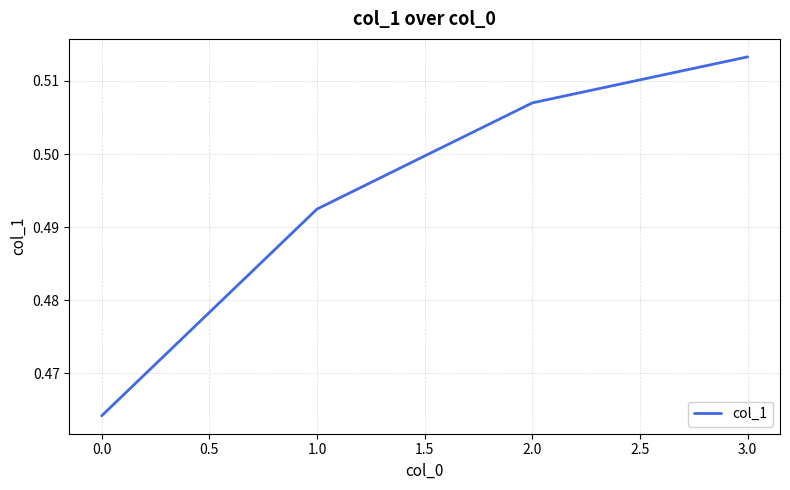

List the labels in order of value, smallest first.

0.0, 1.0, 2.0, 3.0